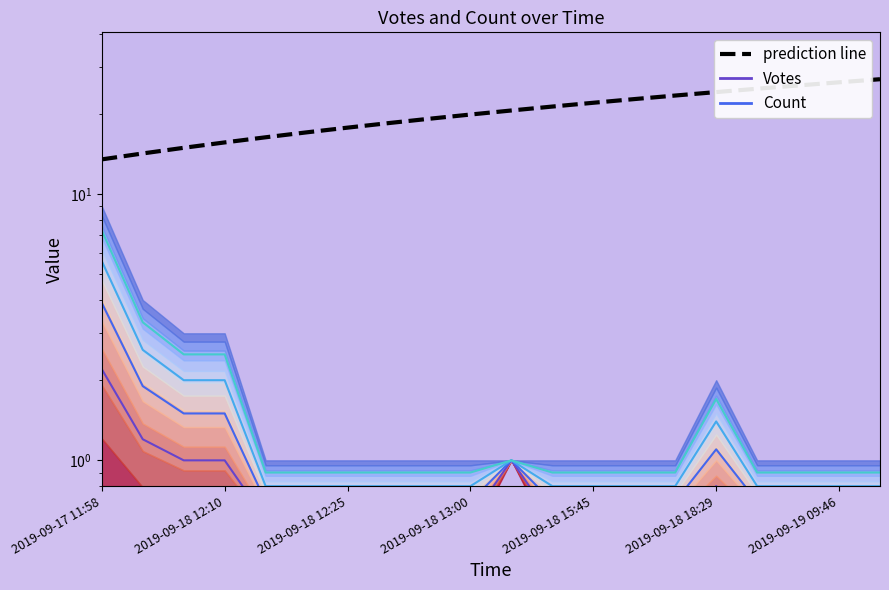

Which series has the largest total across all categories?

prediction line